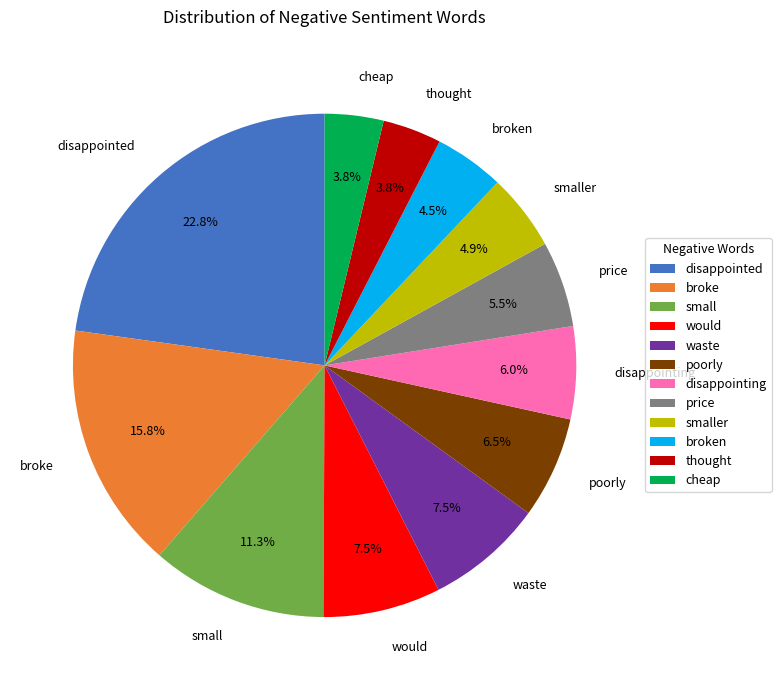

Which category has the biggest portion of the pie?

disappointed